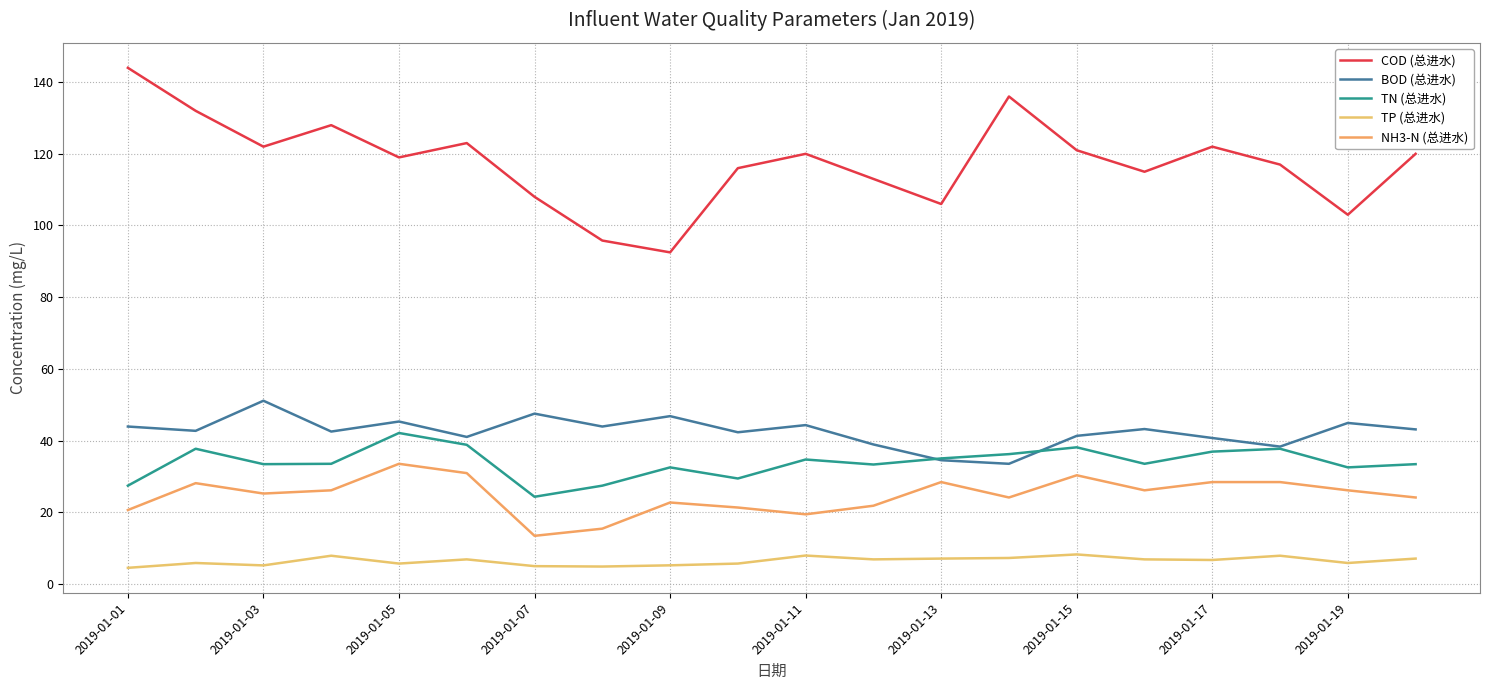

How many lines are shown in the chart?

5